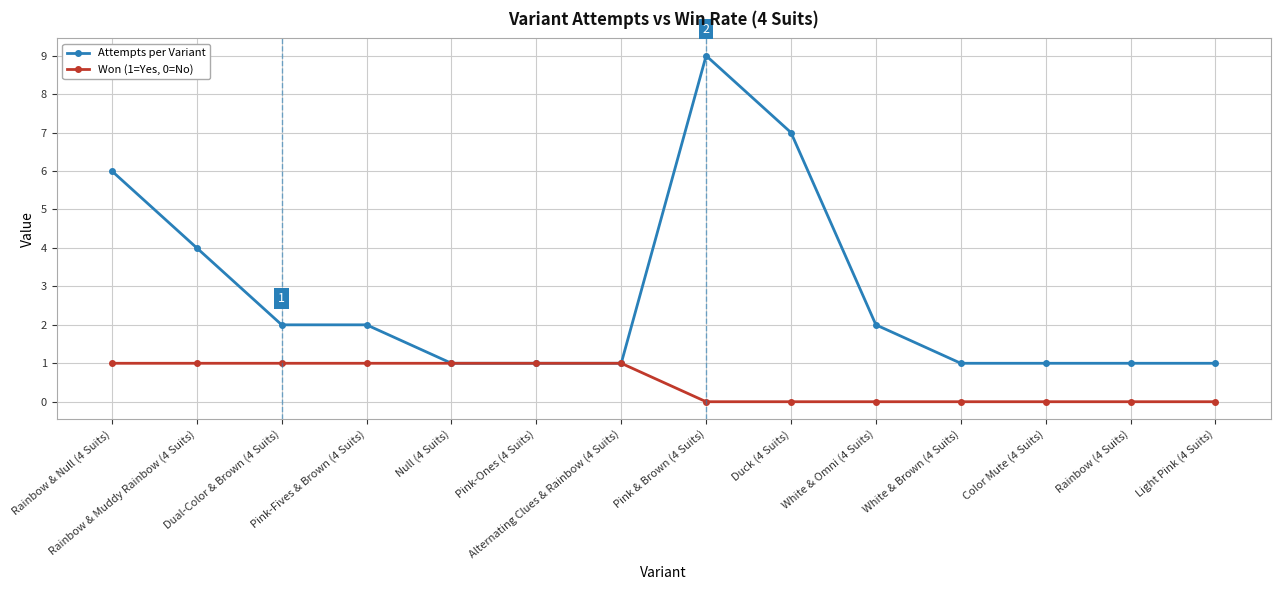

Rank the series by their maximum value, from highest to lowest.

Attempts per Variant, Won (1=Yes, 0=No)